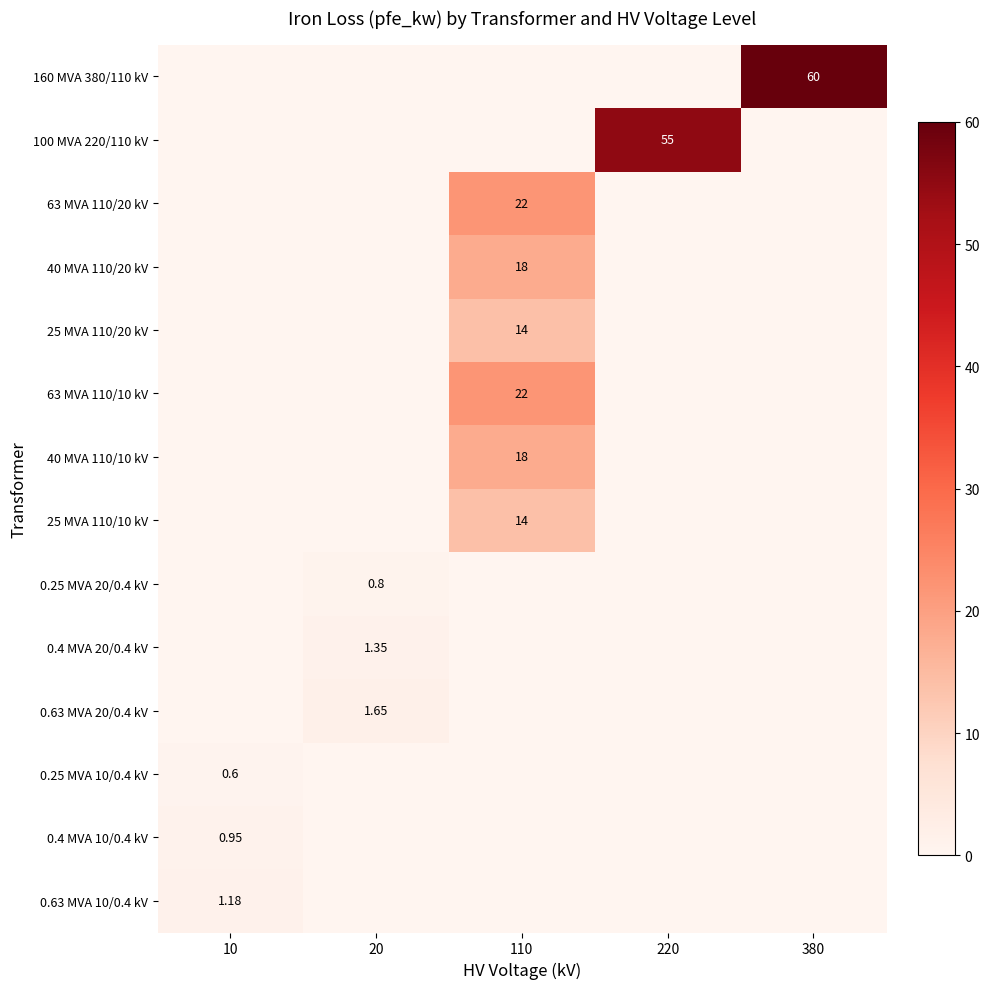

Which category has the lowest value in the 63 MVA 110/20 kV series?

10